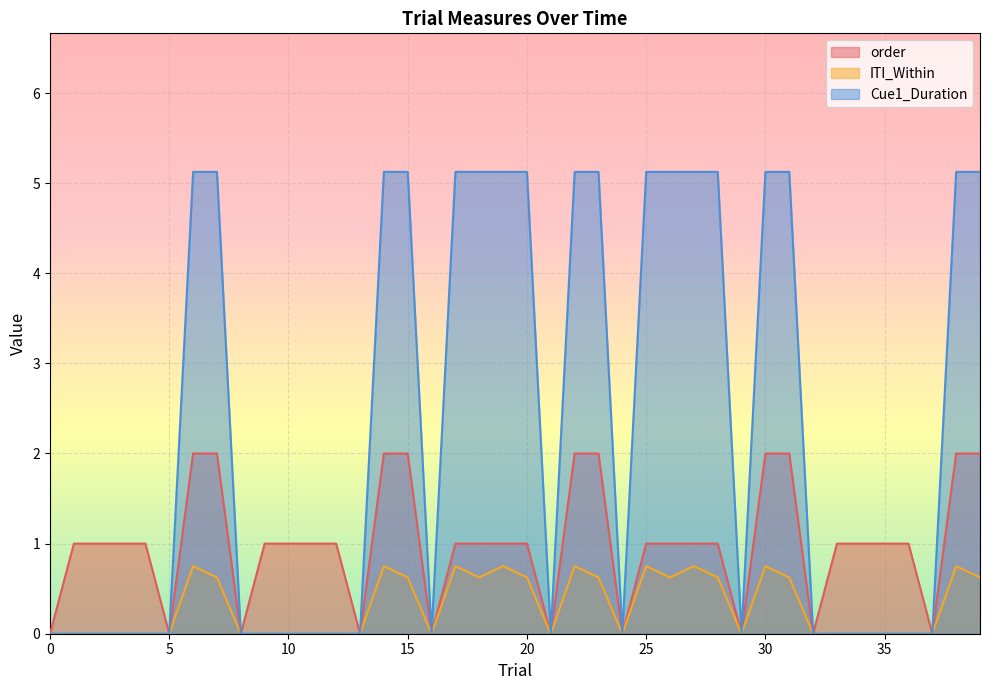

Does the chart display data point markers on the line(s)?

No